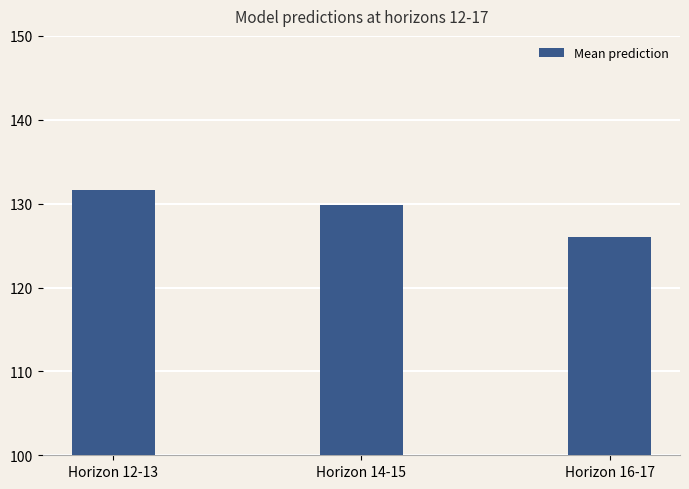

How many values are below 129?

1